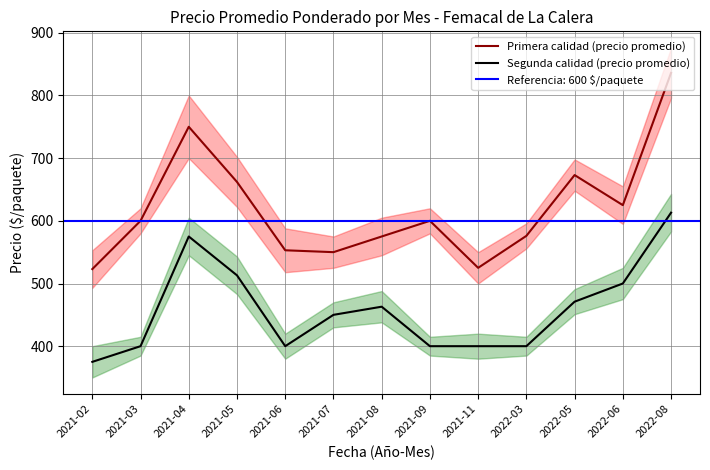

Reading right to left, list all the values displayed in this chart.

Primera calidad (precio promedio): 2022-08=836	2022-06=625	2022-05=673	2022-03=576	2021-11=525	2021-09=600	2021-08=575	2021-07=550	2021-06=553	2021-05=662	2021-04=750	2021-03=600	2021-02=523
Segunda calidad (precio promedio): 2022-08=613	2022-06=500	2022-05=471	2022-03=400	2021-11=400	2021-09=400	2021-08=463	2021-07=450	2021-06=400	2021-05=513	2021-04=575	2021-03=400	2021-02=375